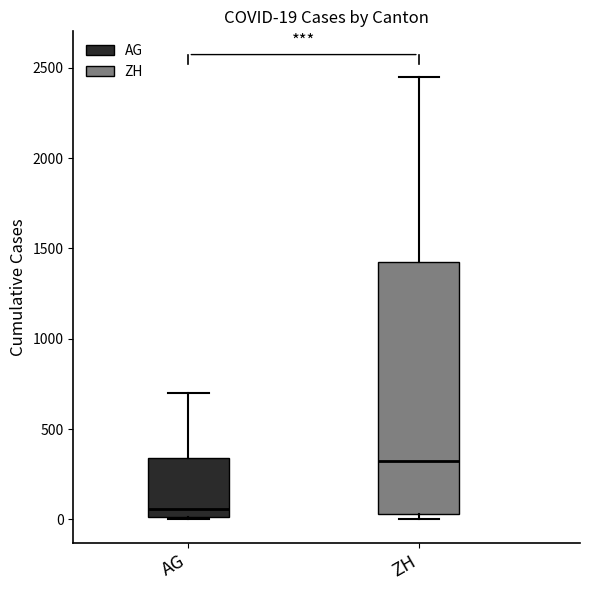

Which box is the tallest, from its lower edge to its upper edge?

ZH